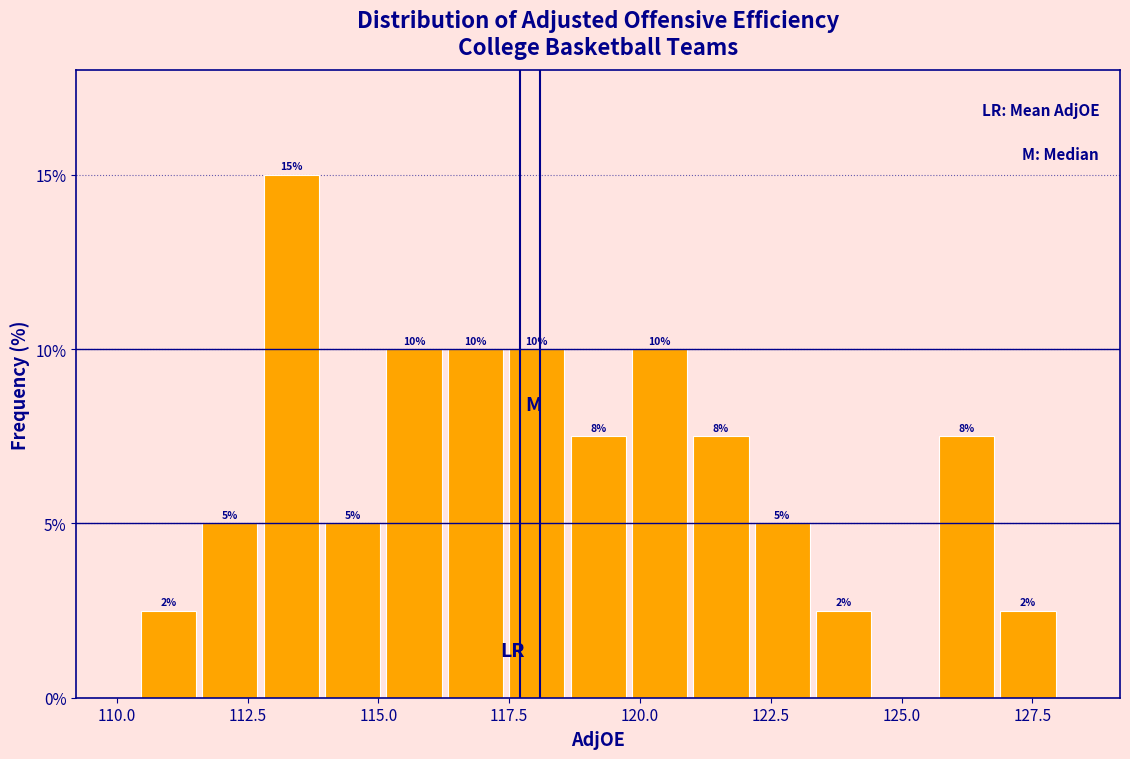

Around what value on the x-axis is the tallest bar? Give the approximate position of its centre, as read against the axis.

113.5